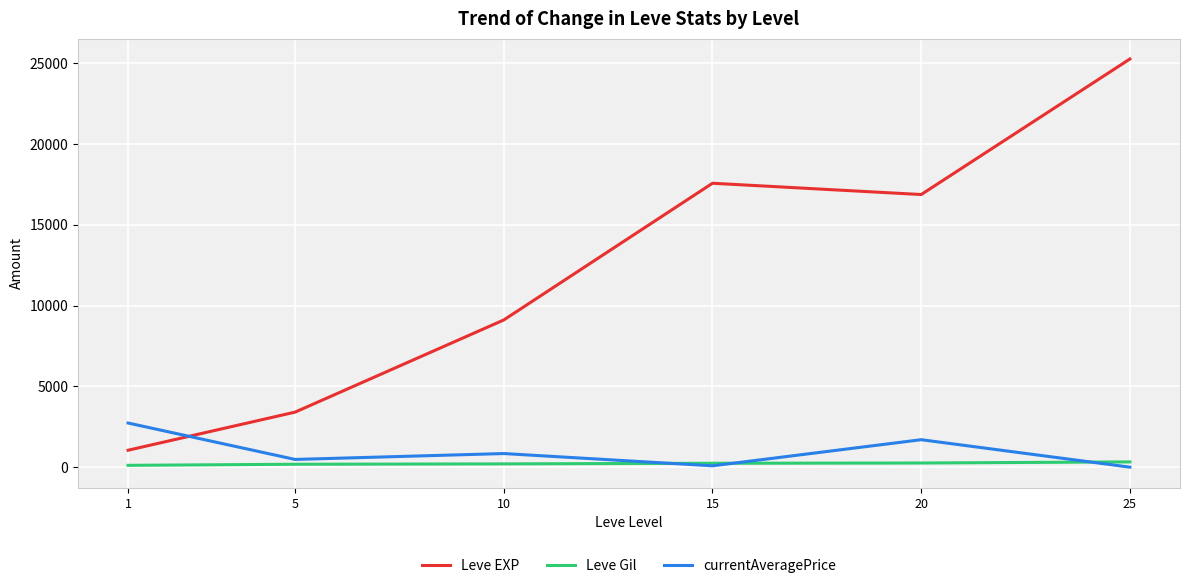

How many lines are shown in the chart?

3